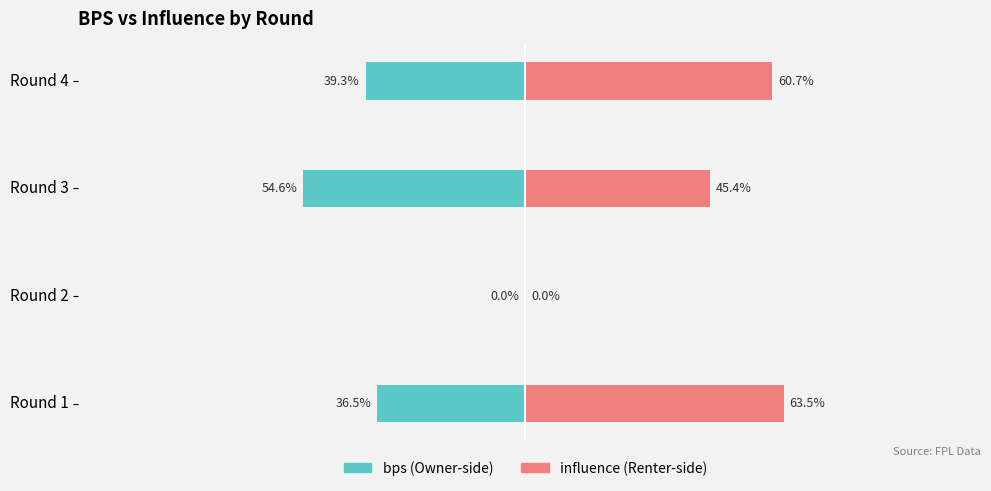

How many values in influence (right) are above zero?

3